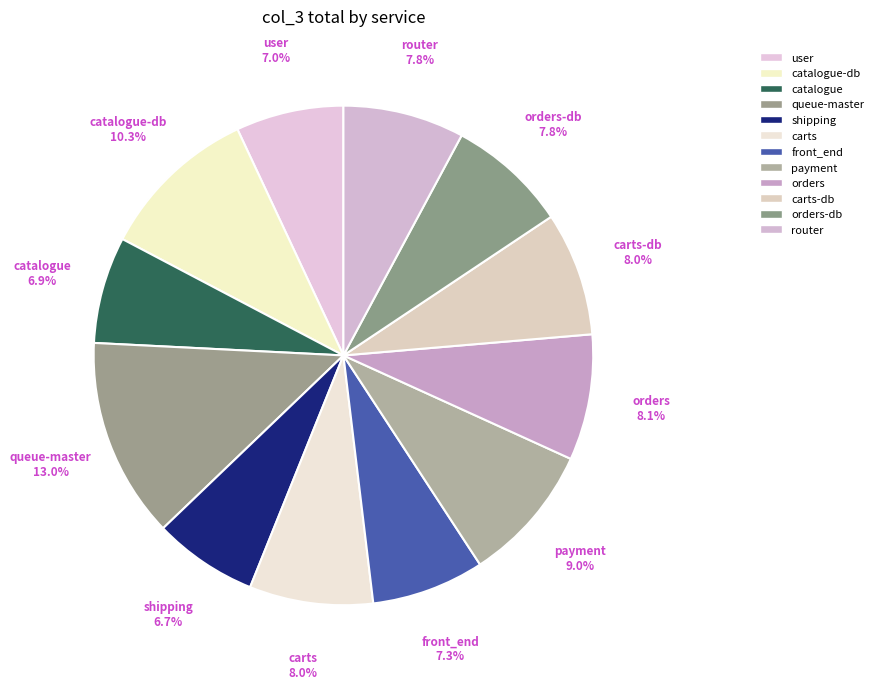

How many segments does this pie chart have?

12